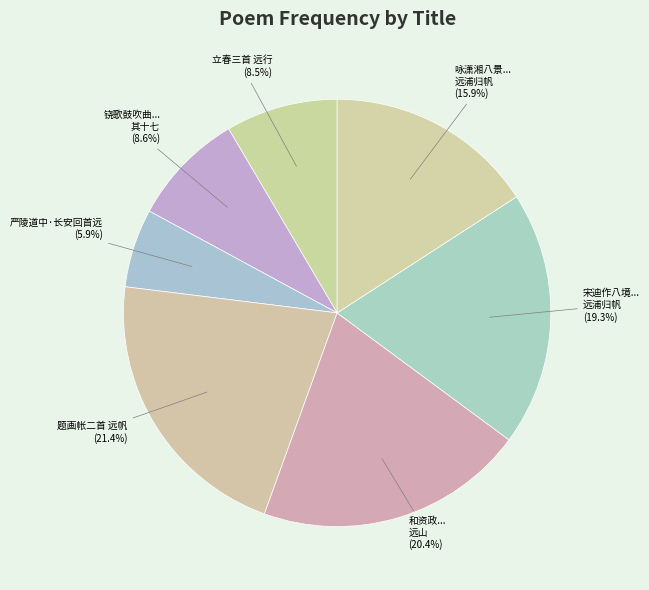

Which slice is the smallest?

严陵道中·长安回首远